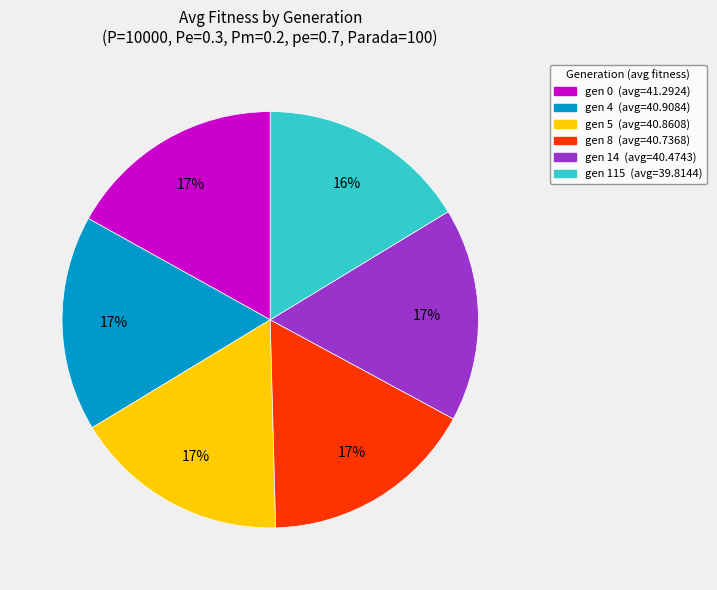

Is there a majority slice in this chart?

No